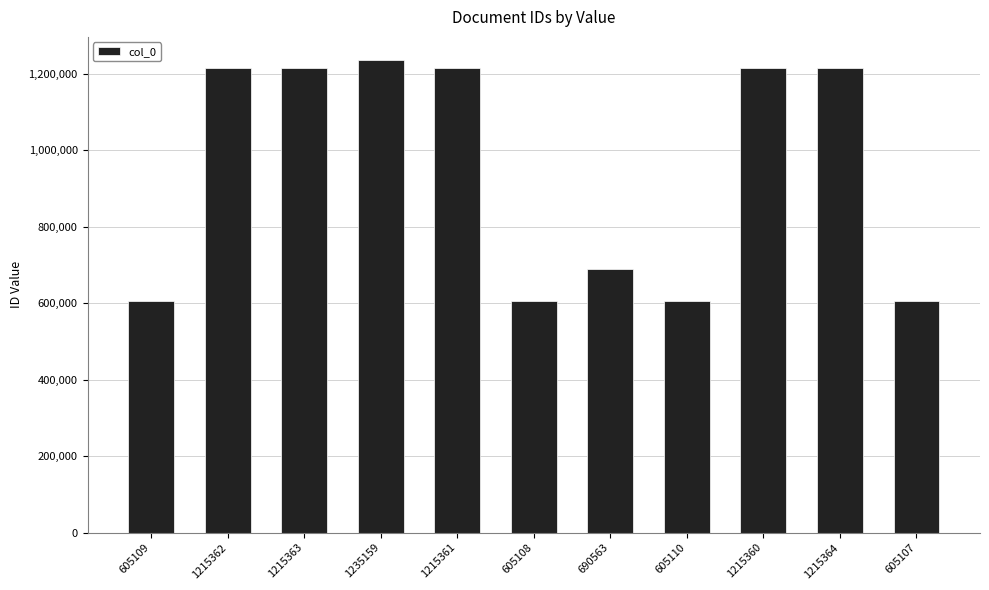

Approximately how many times larger is the value at 605109 compared to 1215362?

0.5